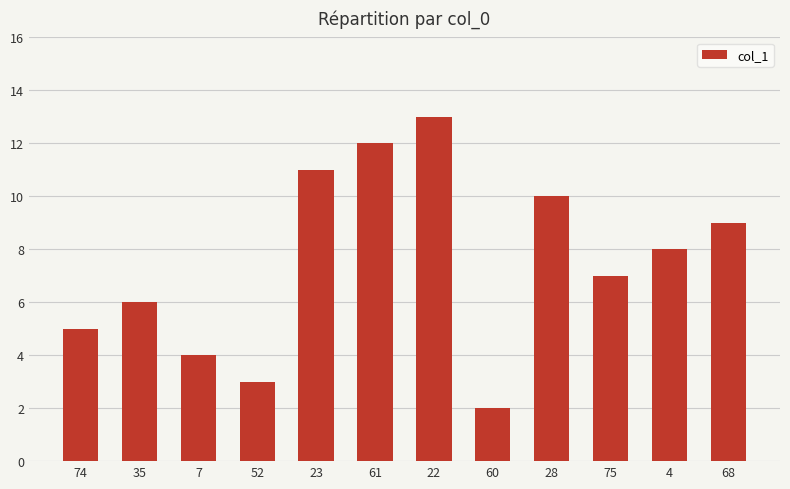

How many distinct data groups are displayed?

1